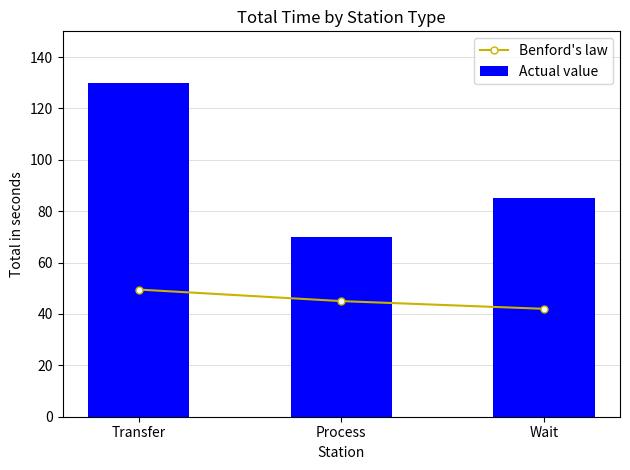

Which series has the largest total across all categories?

Actual value